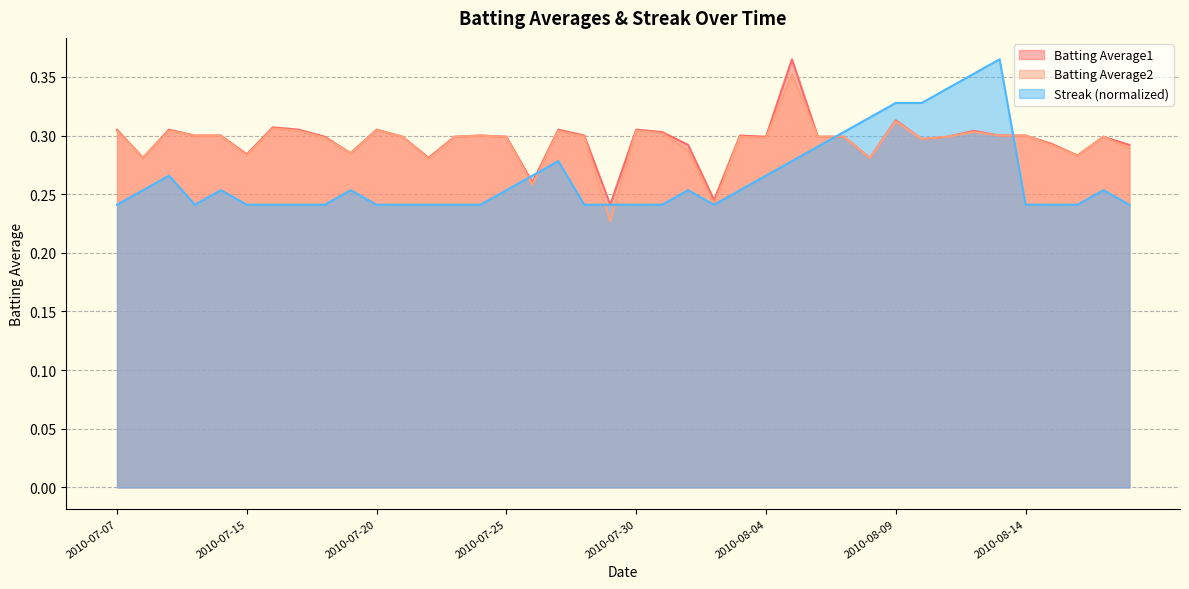

Which label corresponds to the smallest value in the chart?

2010-07-29